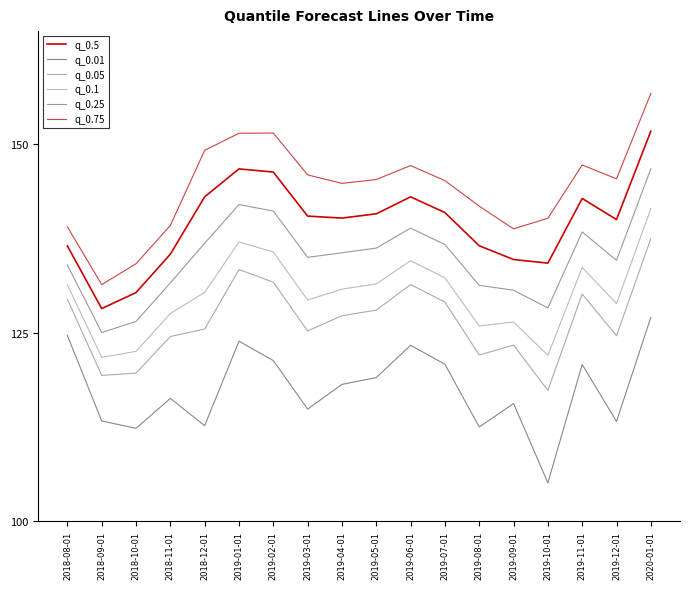

What position from the left is 2019-08-01?

13